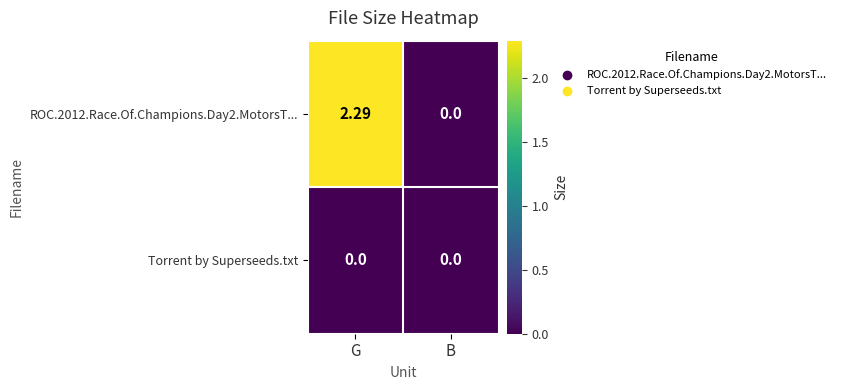

At which category is the sum across all series the highest?

G